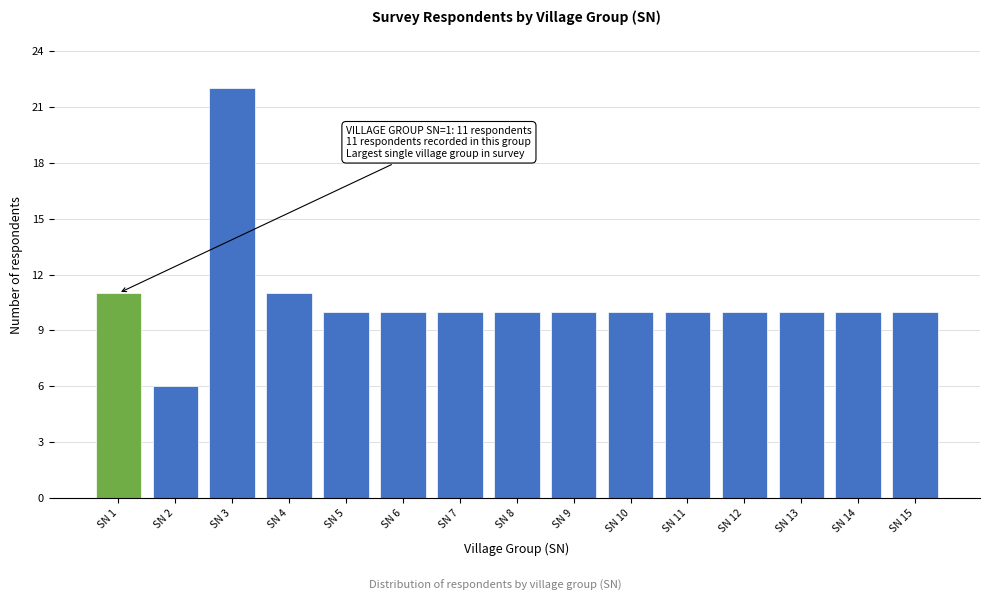

Reading left to right, transcribe all the data shown in this chart.

SN 1=11	SN 2=6	SN 3=22	SN 4=11	SN 5=10	SN 6=10	SN 7=10	SN 8=10	SN 9=10	SN 10=10	SN 11=10	SN 12=10	SN 13=10	SN 14=10	SN 15=10